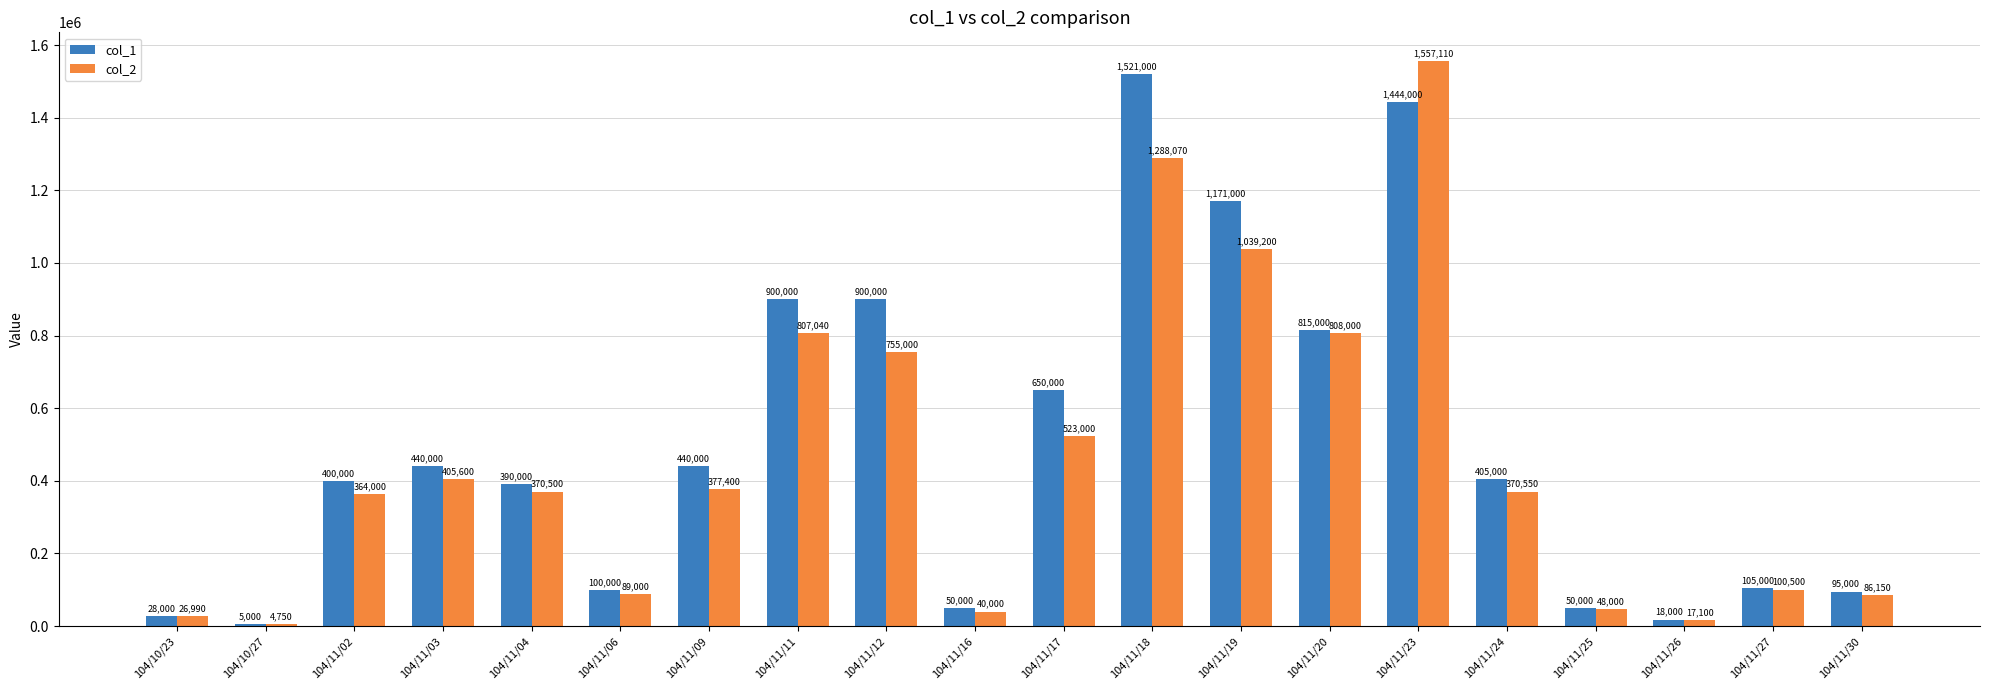

What is the maximum value for col_1?

1521000